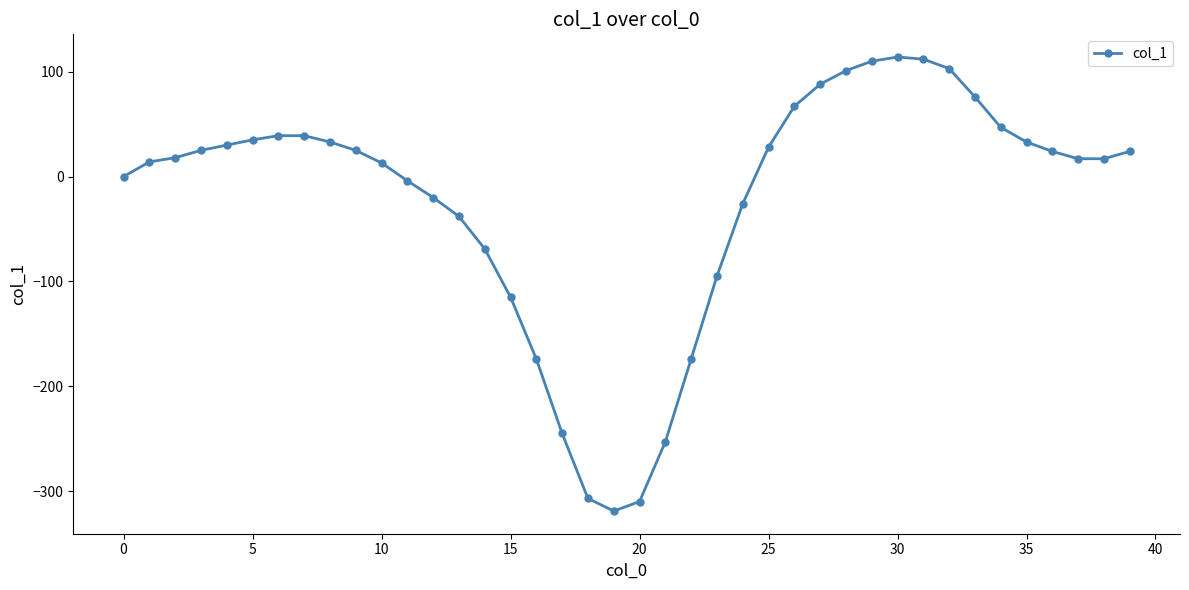

How many distinct data groups are displayed?

1